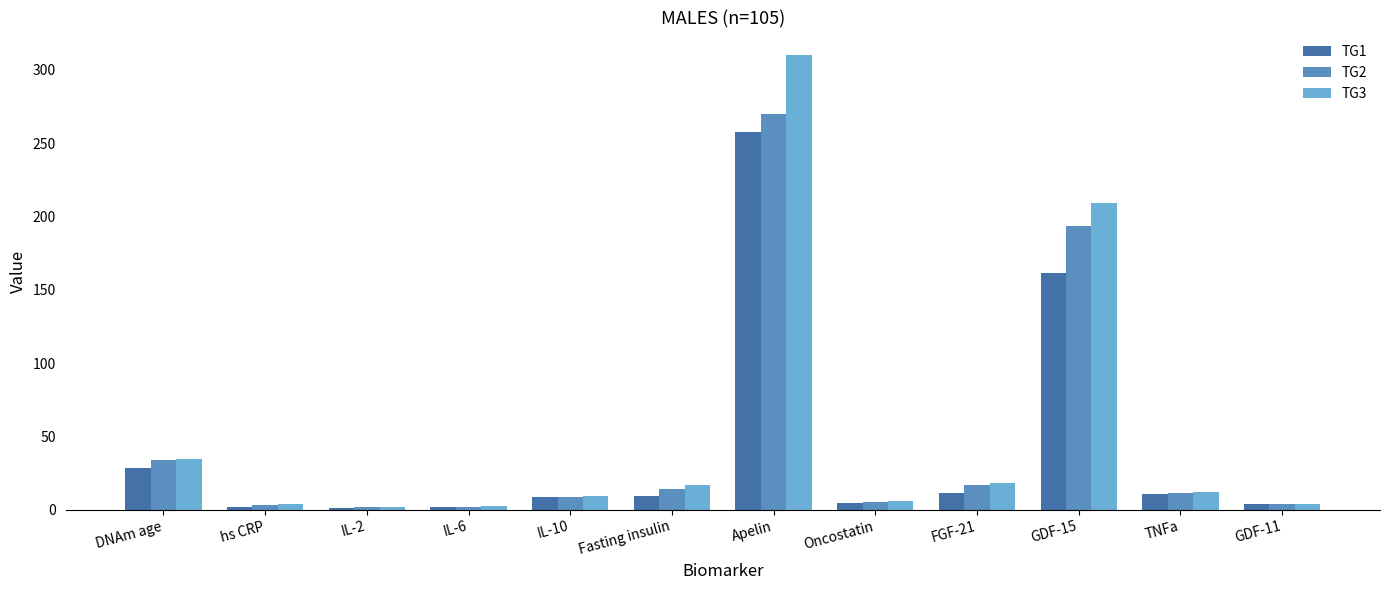

What are all the series names shown in the legend?

TG1, TG2, TG3